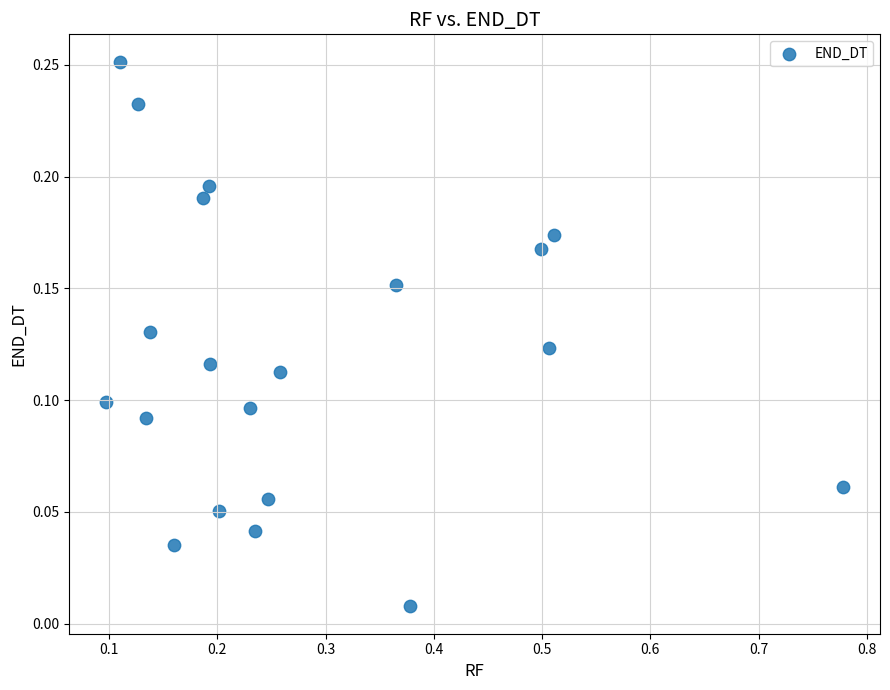

What is the range of X values (max minus min)?

0.7